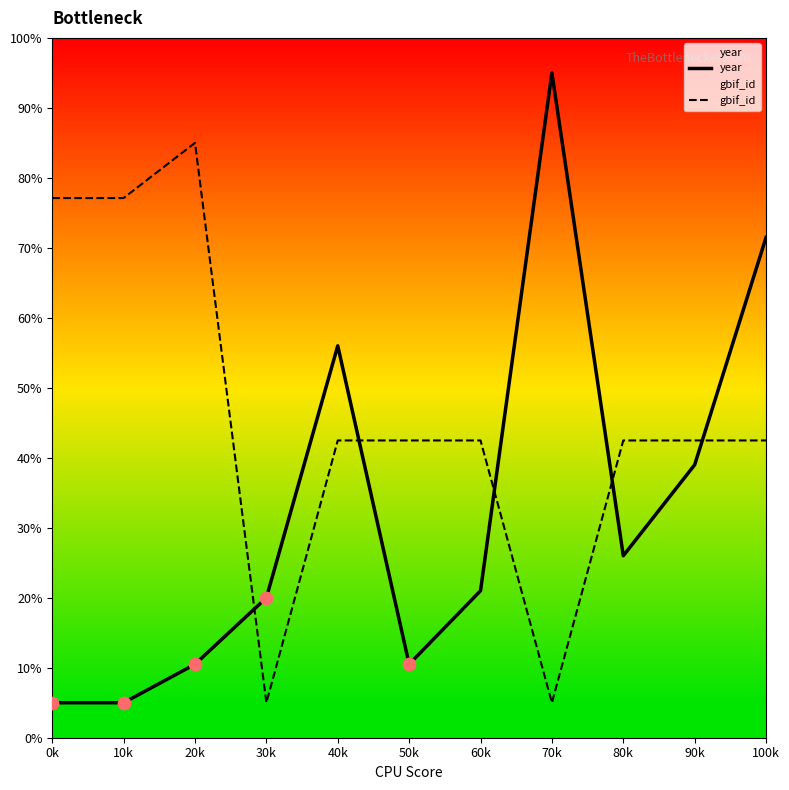

What is the total value across all series at 0k?

82.1